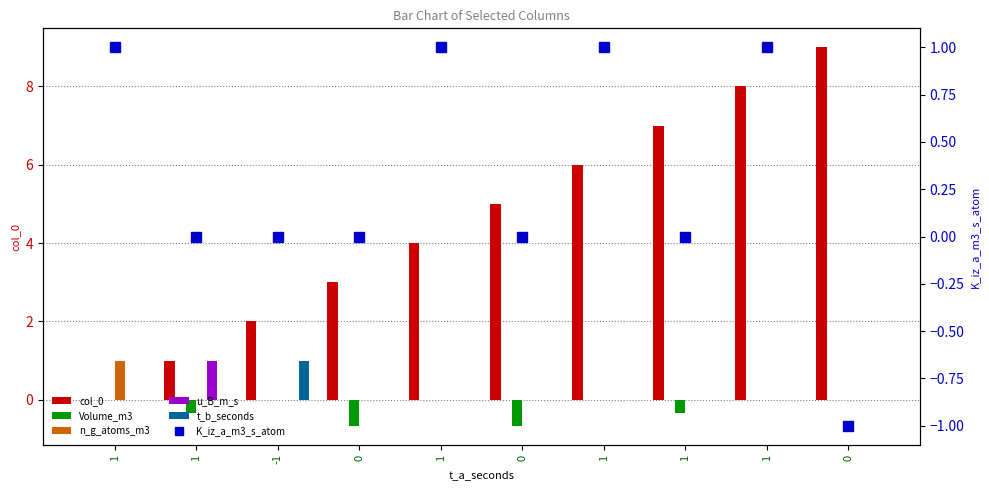

What is the total value across all series at 0?

2.3